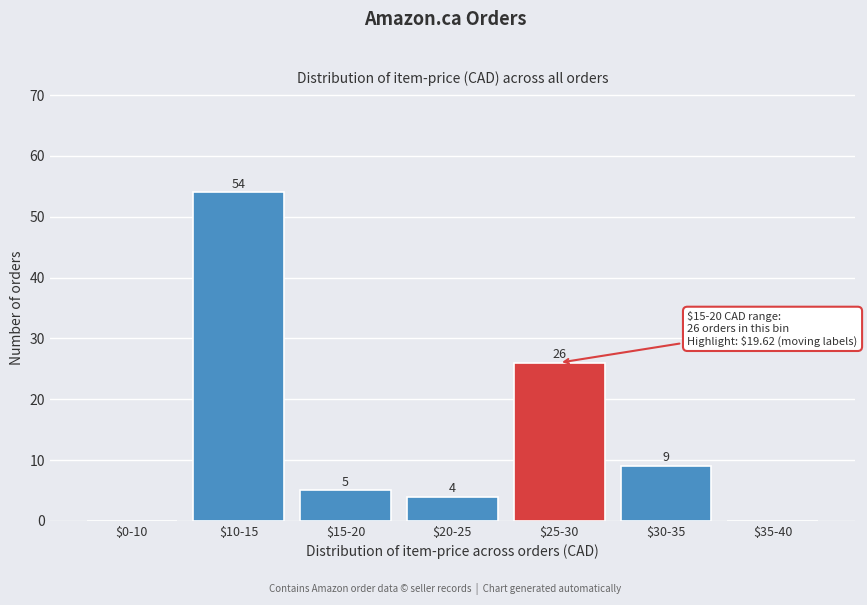

What is the sum of all values?

98